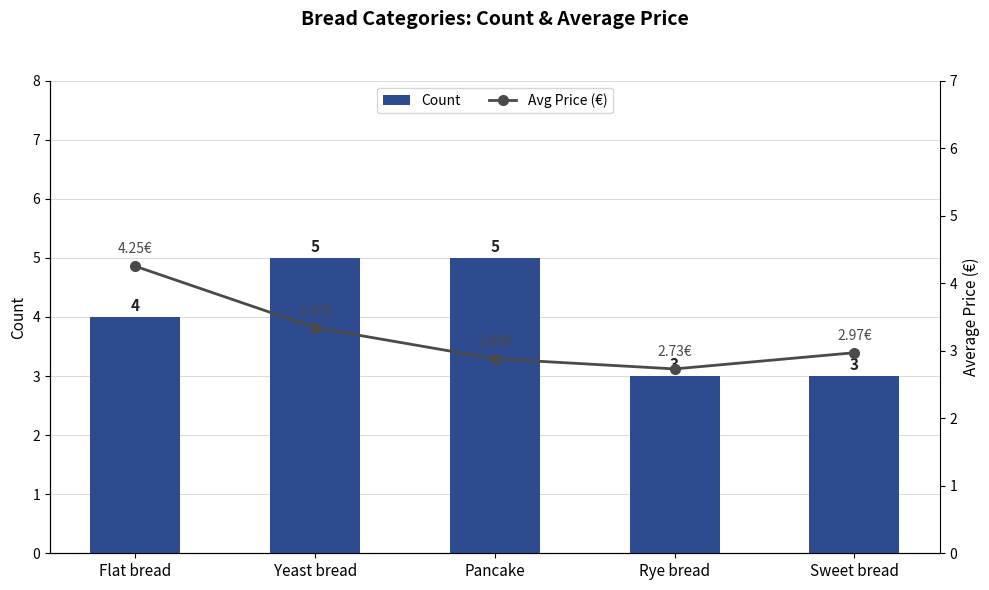

What is the maximum value for Count?

5